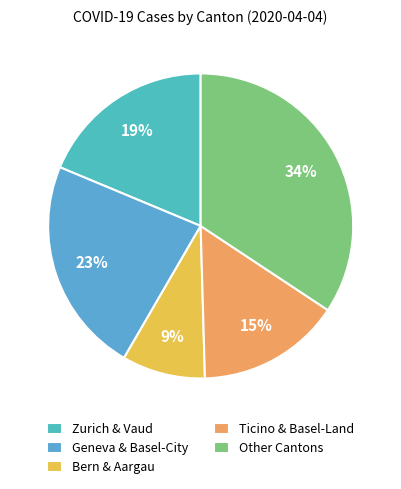

How many segments does this pie chart have?

5